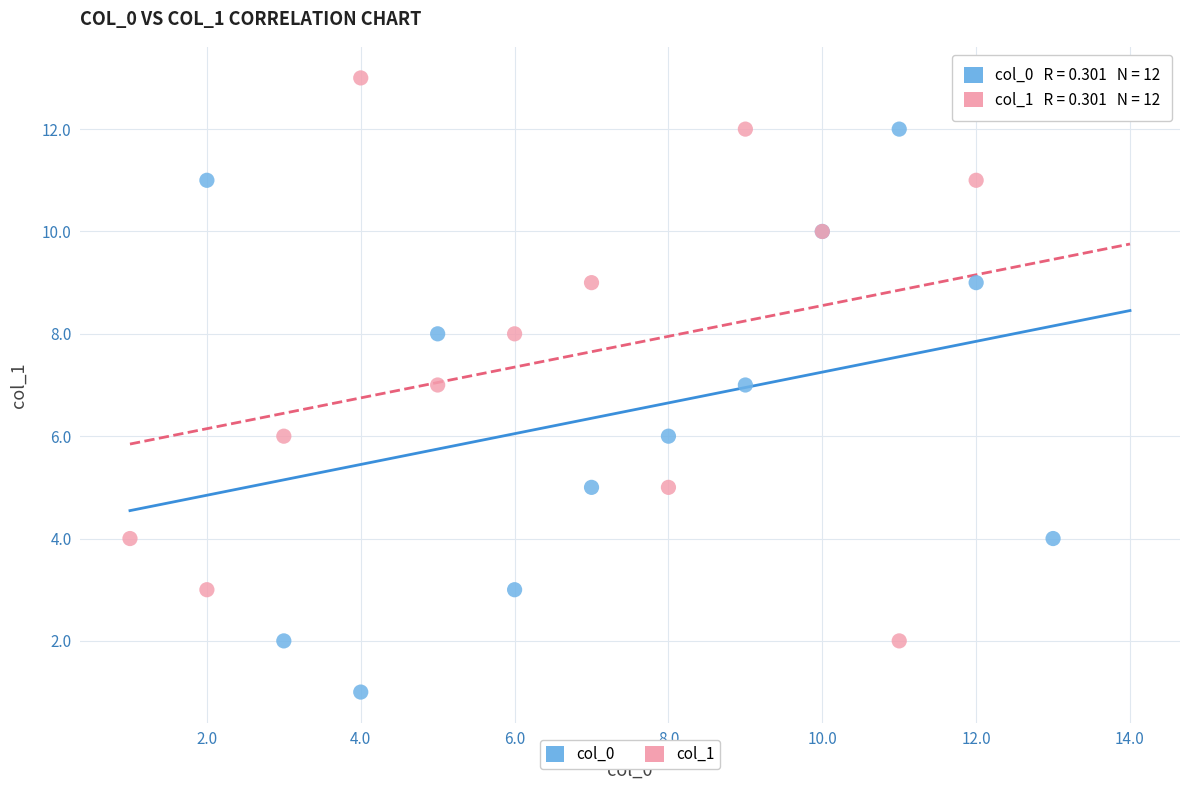

Which series reaches the minimum Y coordinate?

col_0